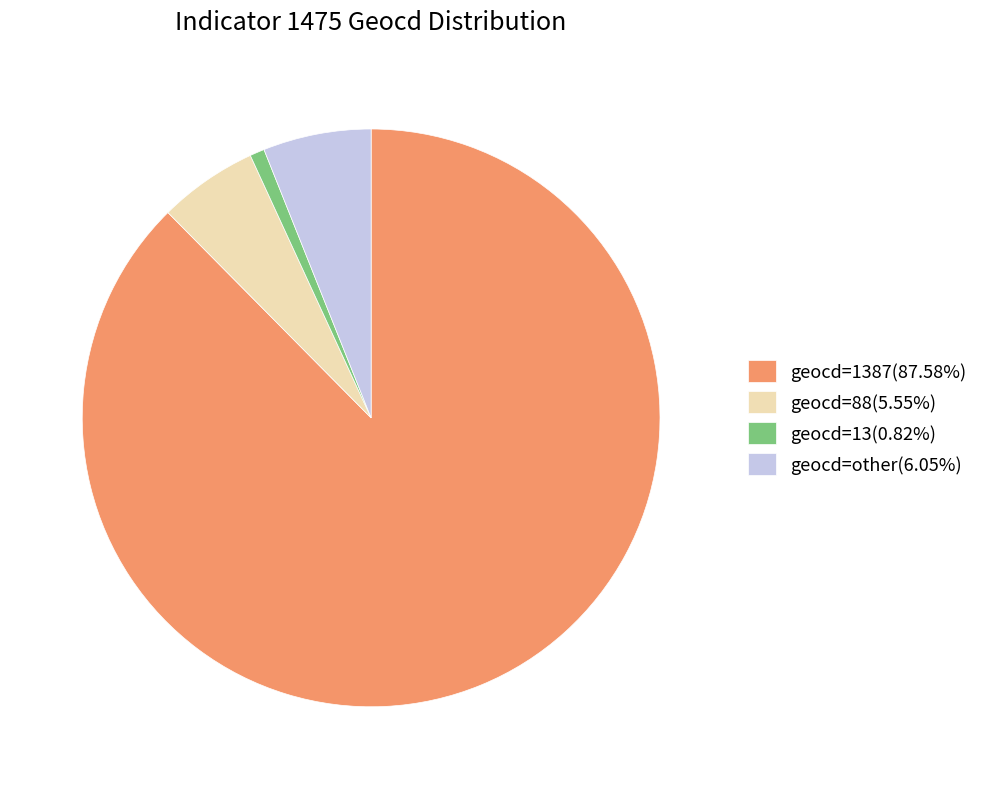

Does geocd=1387(87.58%) represent more than half of the total?

Yes